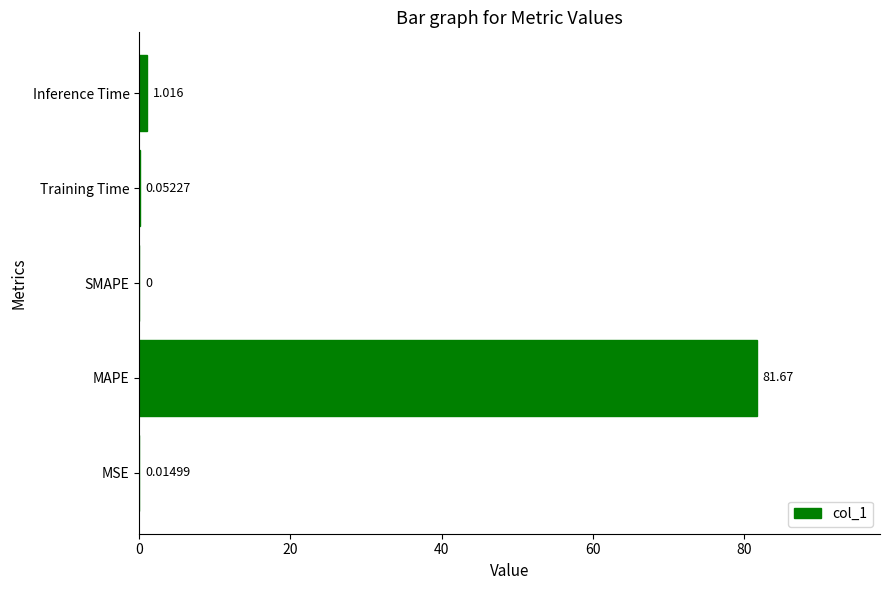

Which has a higher value, SMAPE or Training Time?

Training Time